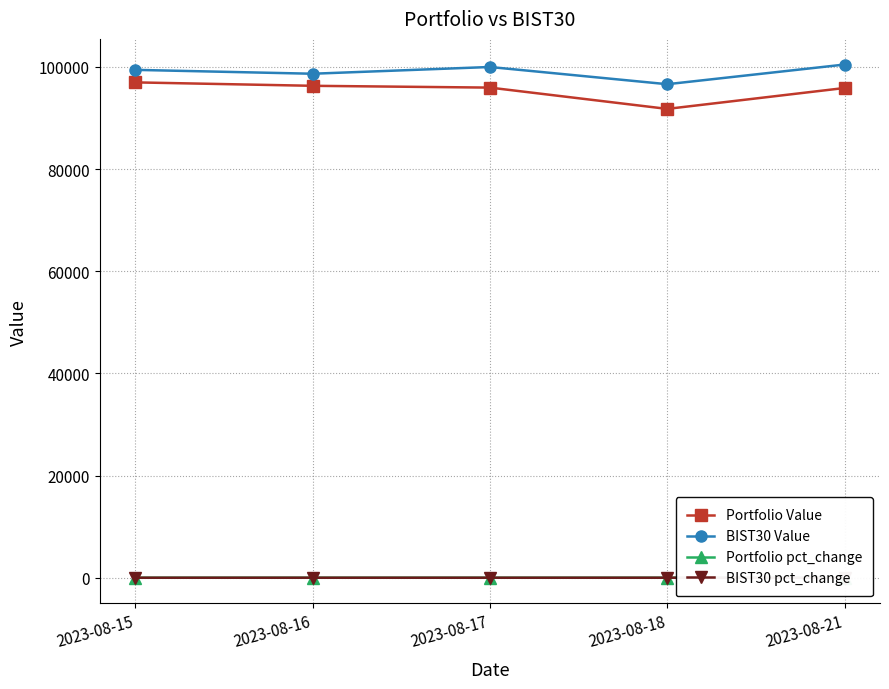

At 2023-08-21, list the series in order from largest to smallest.

BIST30 Value, Portfolio Value, Portfolio pct_change, BIST30 pct_change